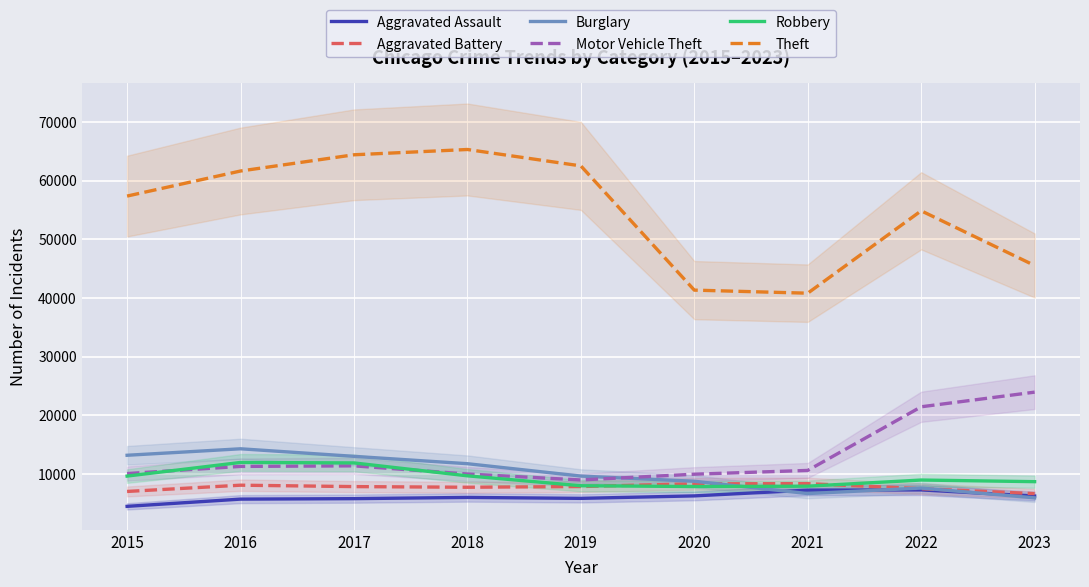

Between 2020 and 2022, which is larger?

2022